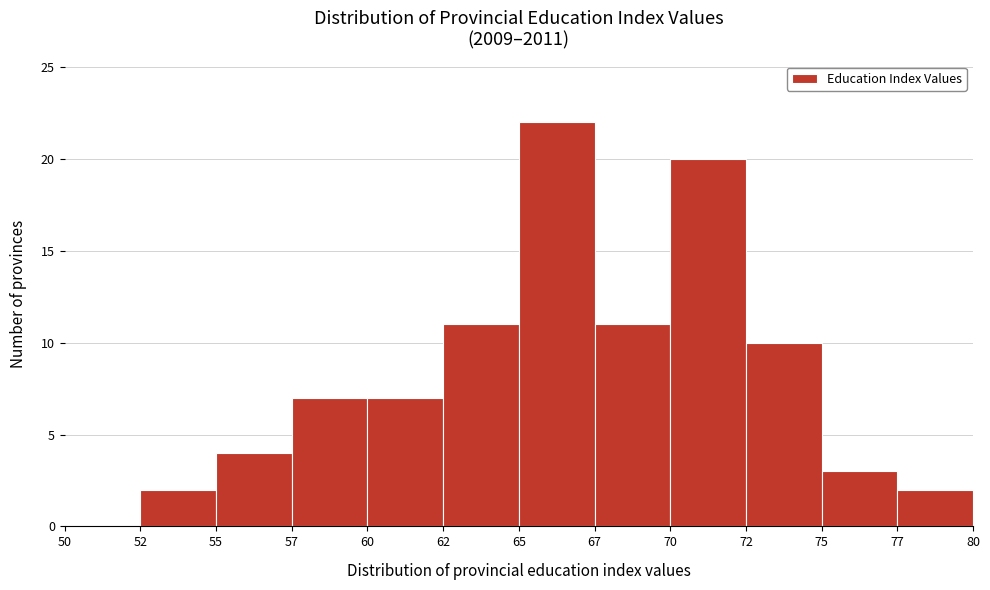

Reading left to right, list all the values displayed in this chart.

50=0	52=2	55=4	57=7	60=7	62=11	65=22	67=11	70=20	72=10	75=3	77=2